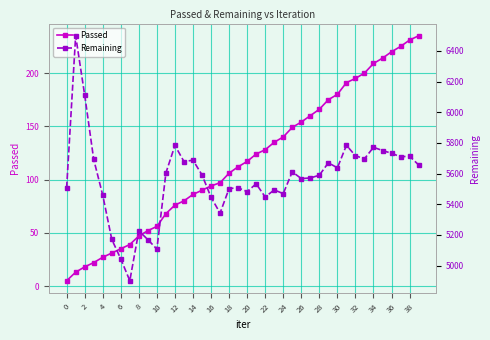

What is the maximum value shown in the chart?

6498